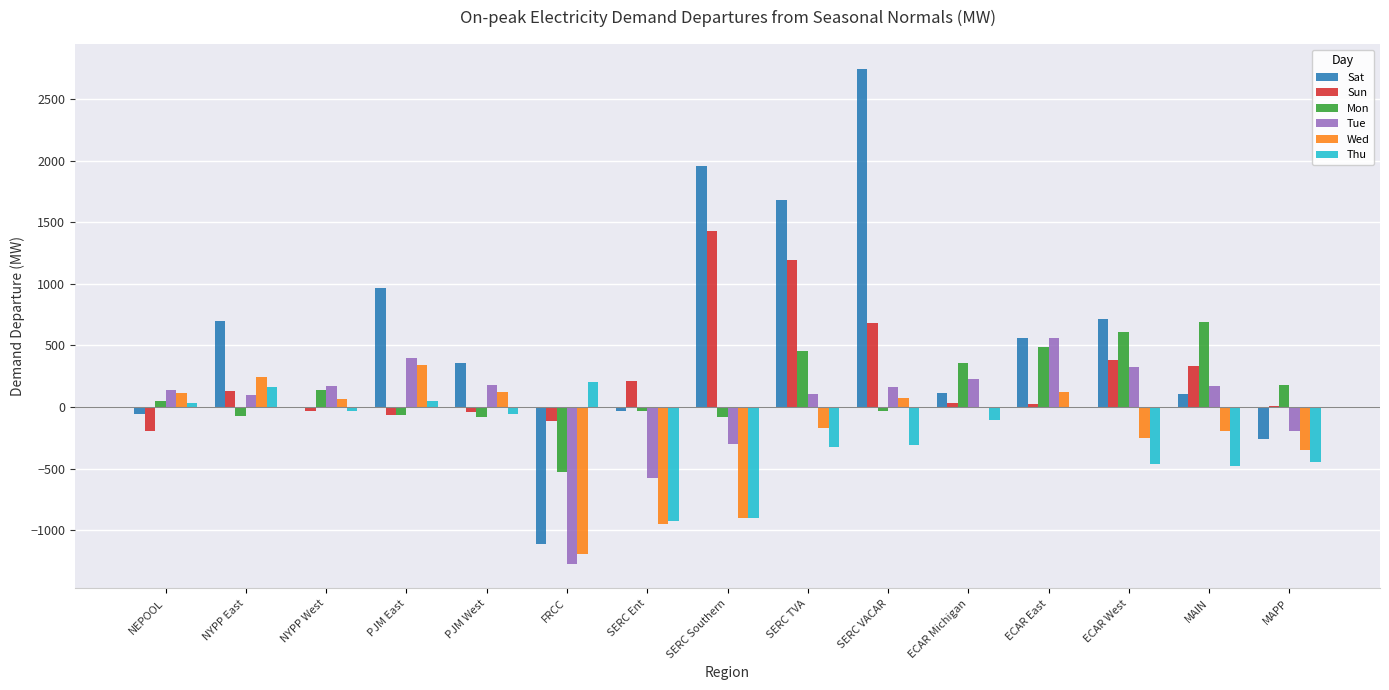

What is the highest value of the Thu series?

205.6